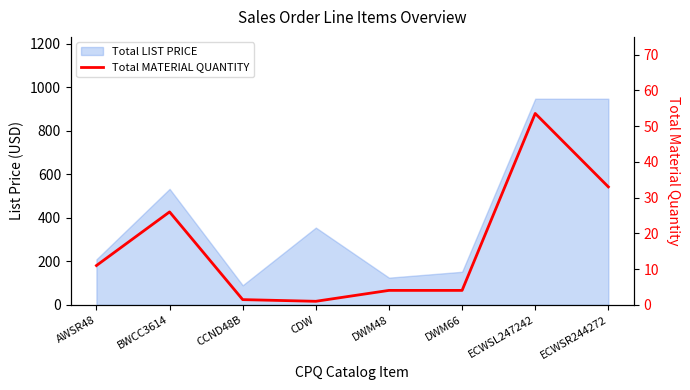

At which category does the data reach its first local peak?

BWCC3614